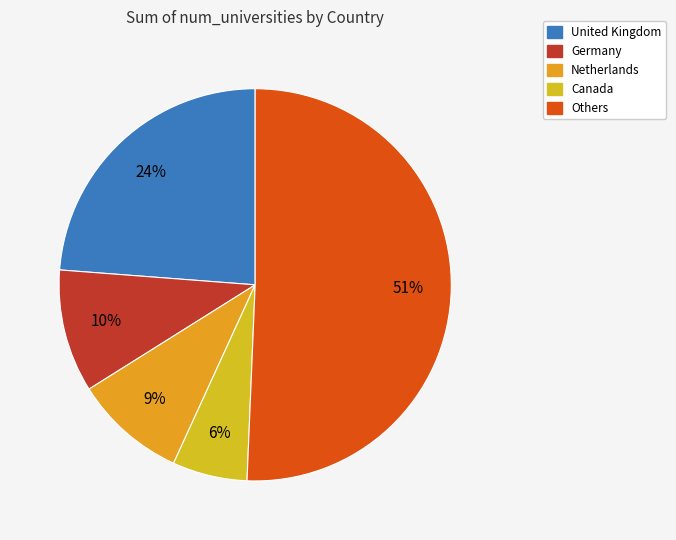

How many slices are in this pie chart?

5